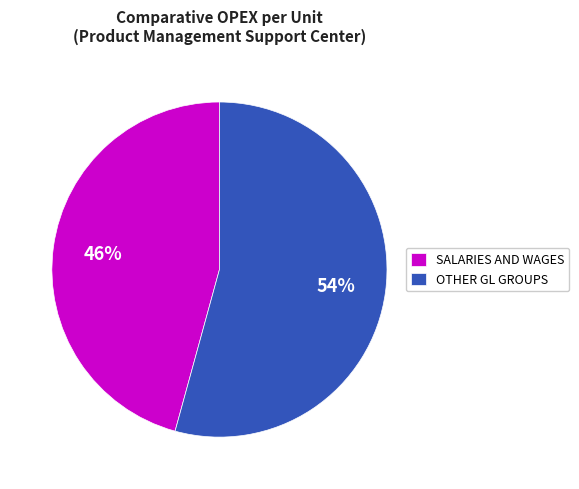

Is it true that SALARIES AND WAGES is 56% of the pie?

False